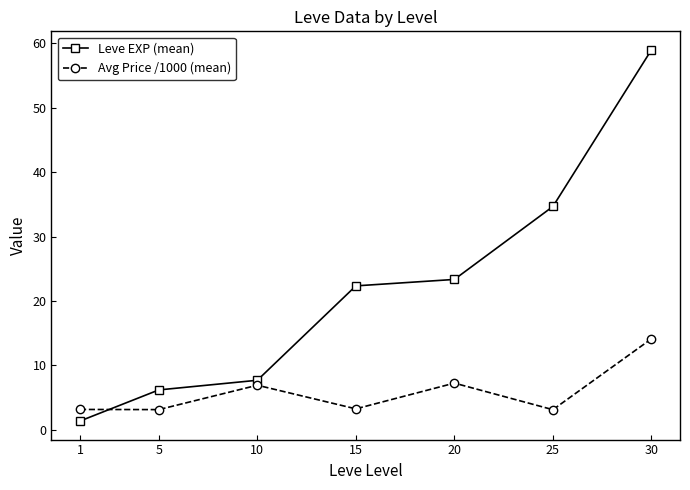

What is the difference between the maximum and minimum values in the Leve EXP (mean) series?

57.7